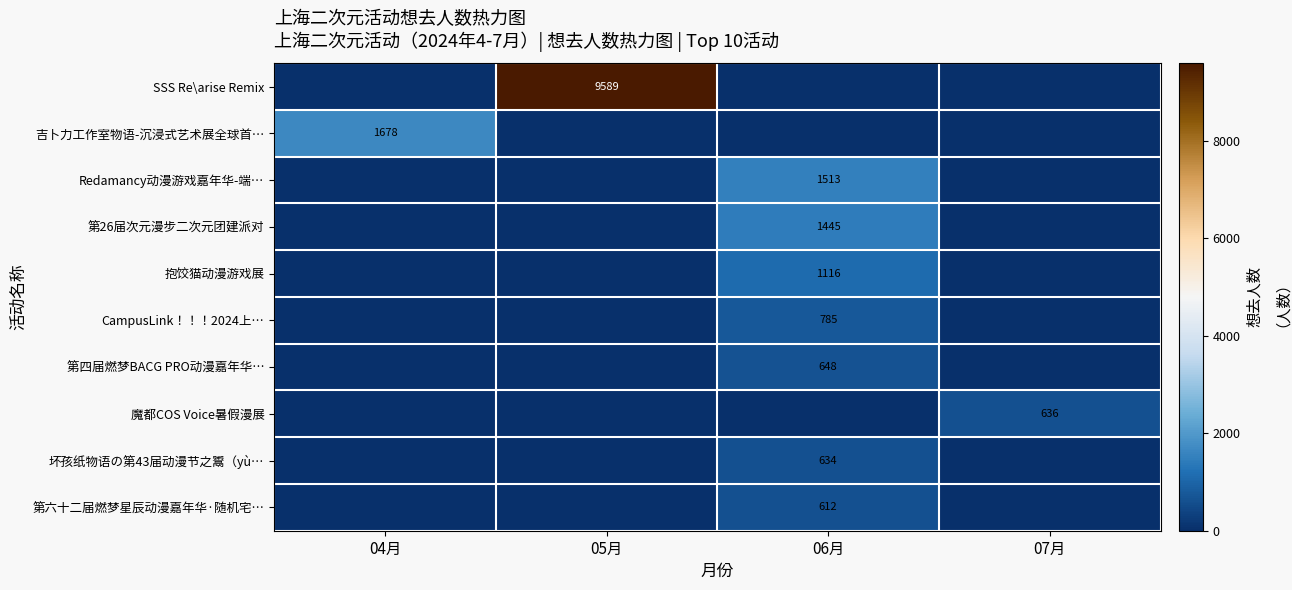

The value of 坏孩纸物语の第43届动漫节之鬻（yù… at 06月 is 945. True or false?

False